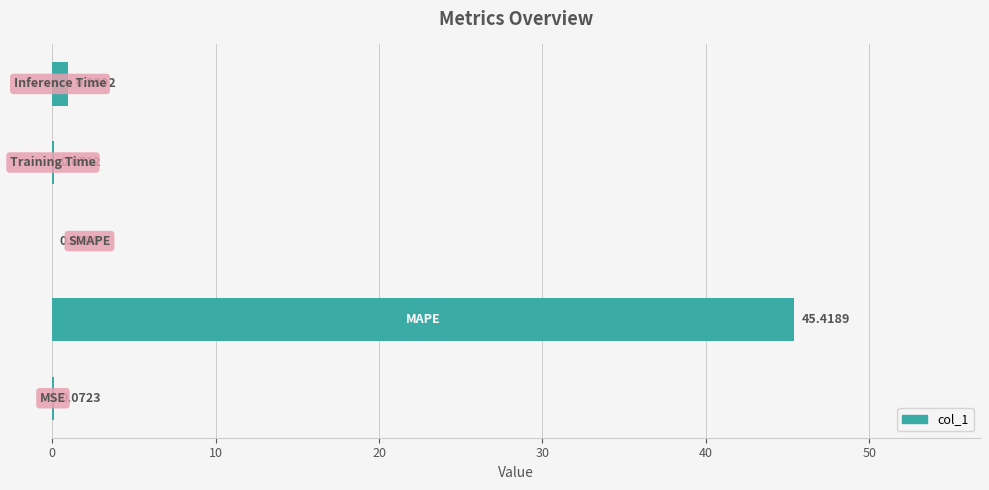

What is the sum of all values?

46.5